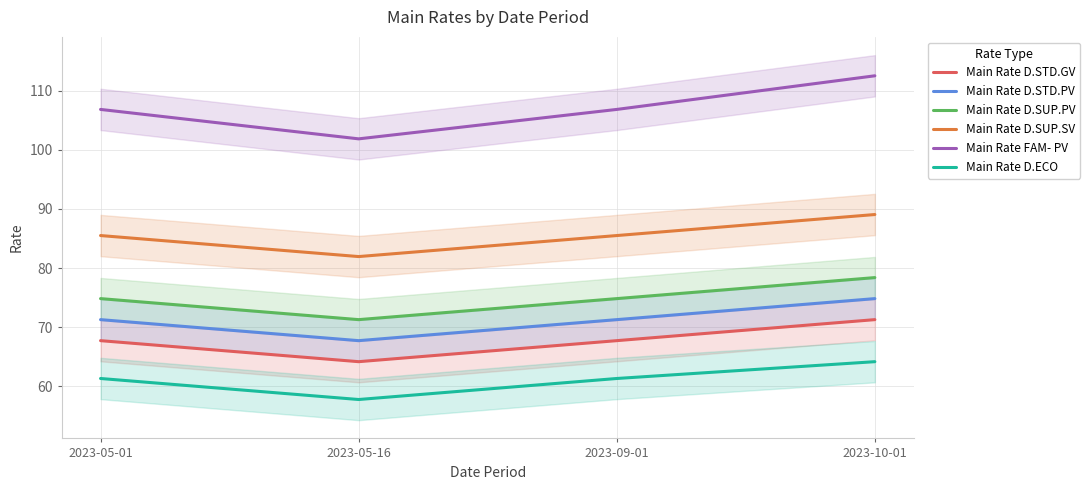

At which category does Main Rate D.STD.GV reach its first local valley?

2023-05-16